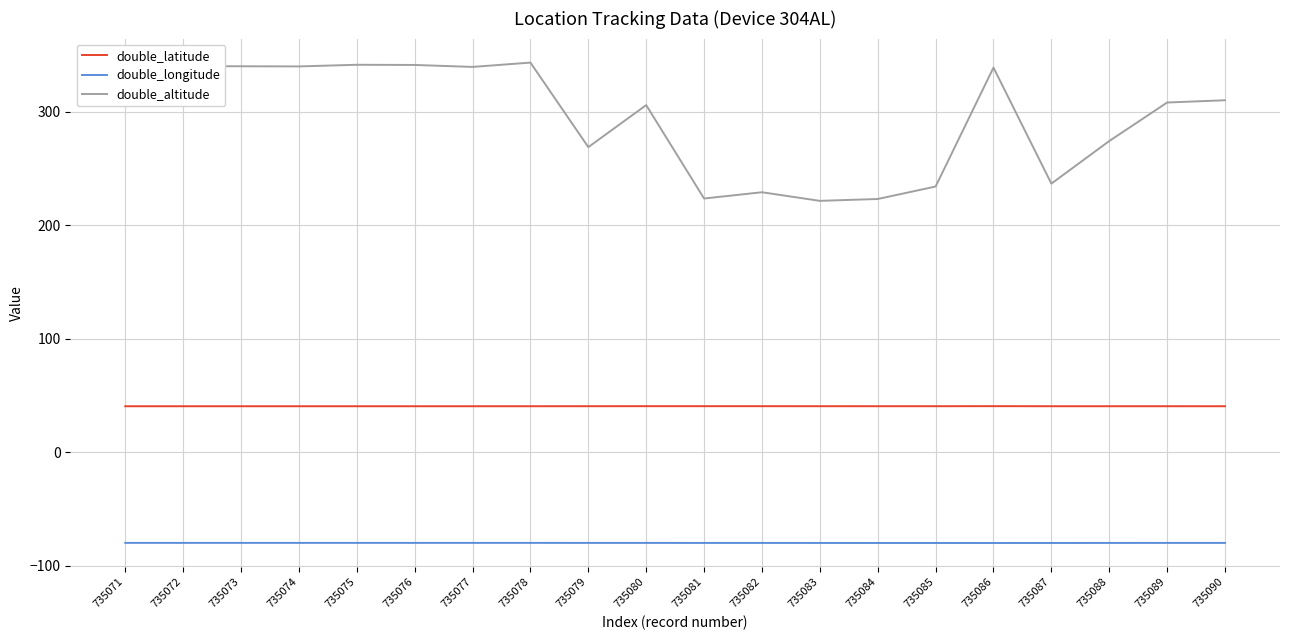

What is the greatest value displayed?

343.1